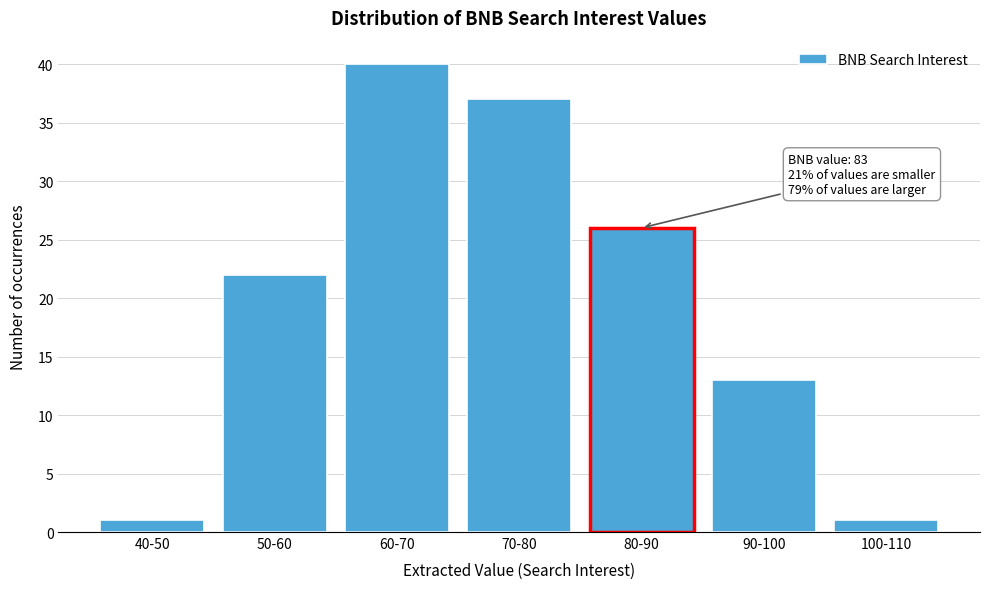

Reading left to right, list all the values displayed in this chart.

40-50=1	50-60=22	60-70=40	70-80=37	80-90=26	90-100=13	100-110=1